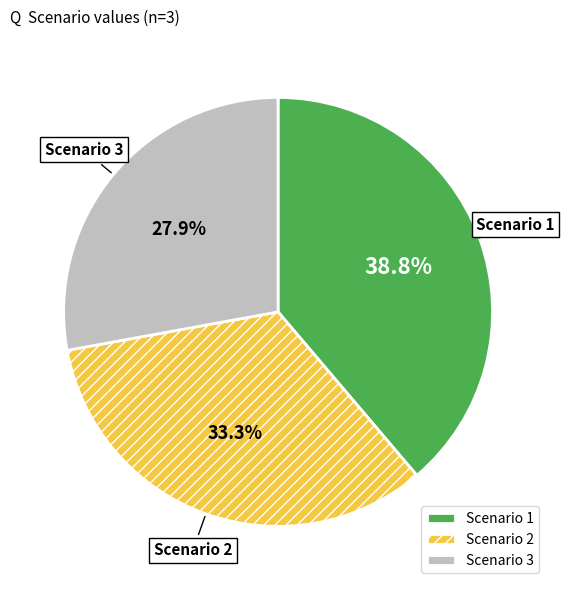

Between Scenario 1 and Scenario 2, which is larger?

Scenario 1